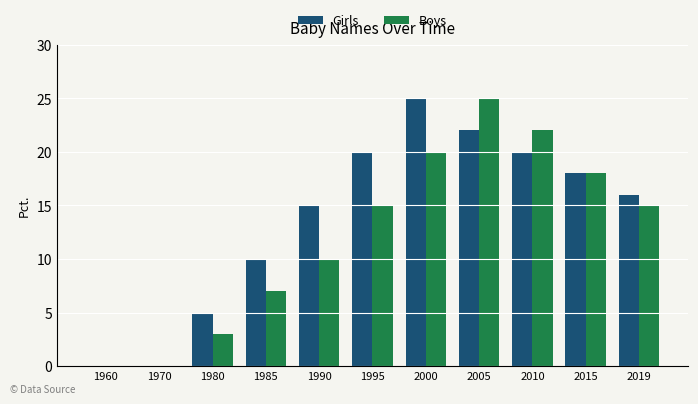

Reading left to right, transcribe all the data shown in this chart.

Girls: 0	0	5	10	15	20	25	22	20	18	16
Boys: 0	0	3	7	10	15	20	25	22	18	15